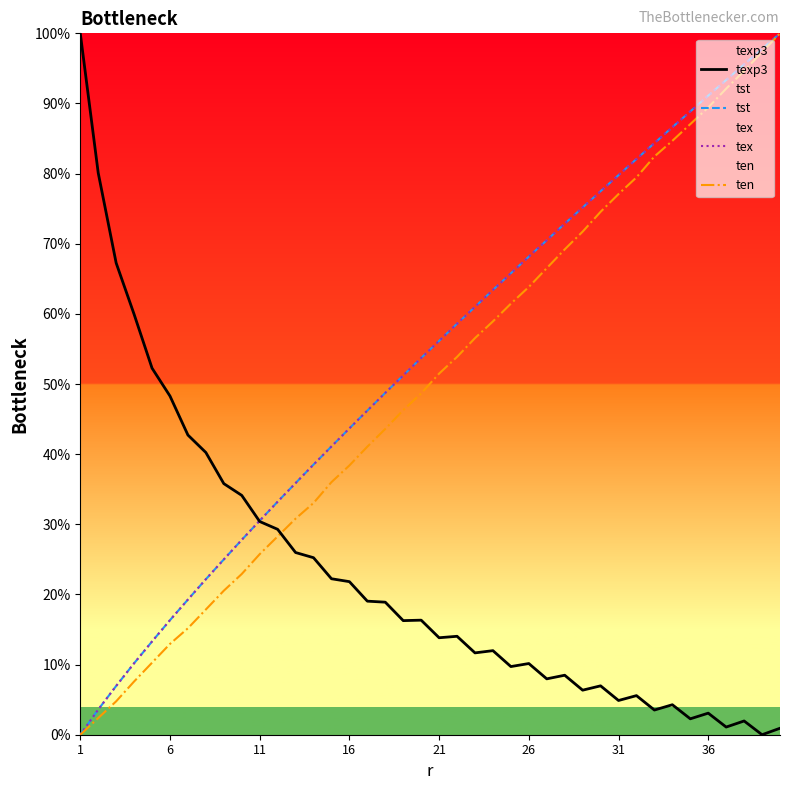

What is the total value across all series at 26?

210.3